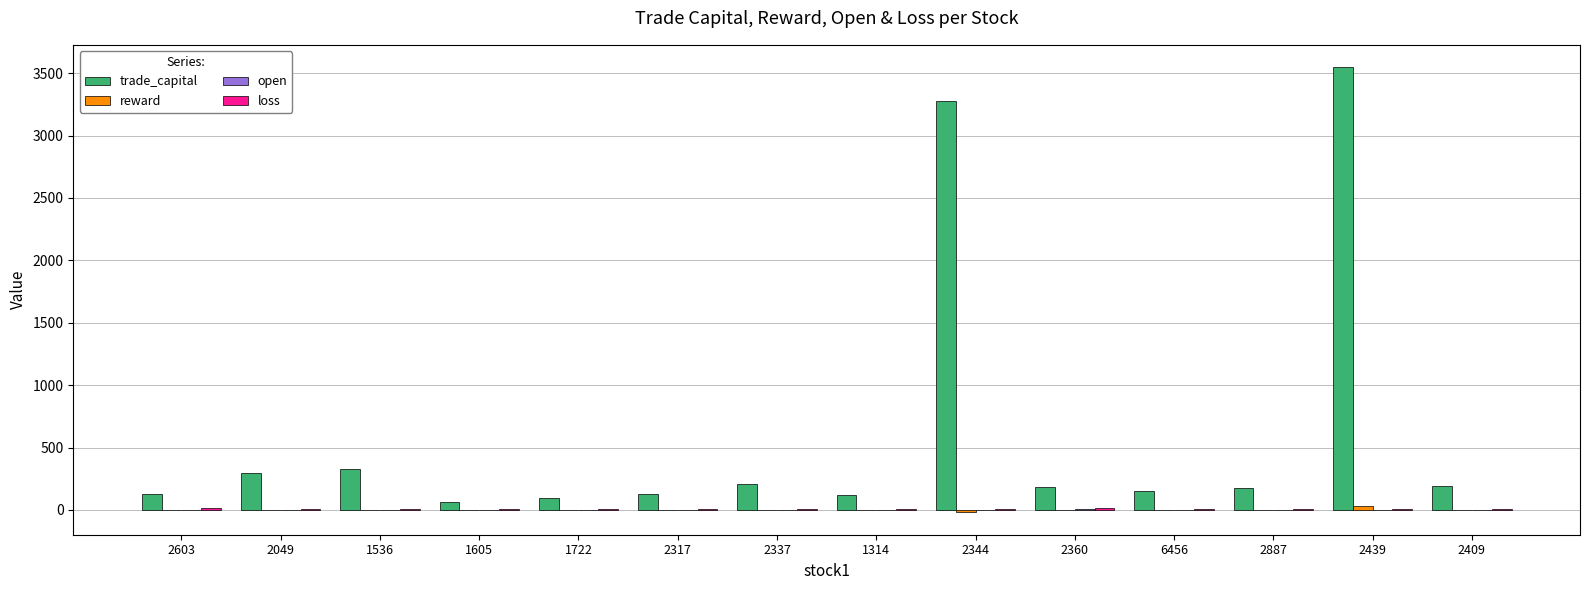

At which category is the sum across all series the highest?

2439